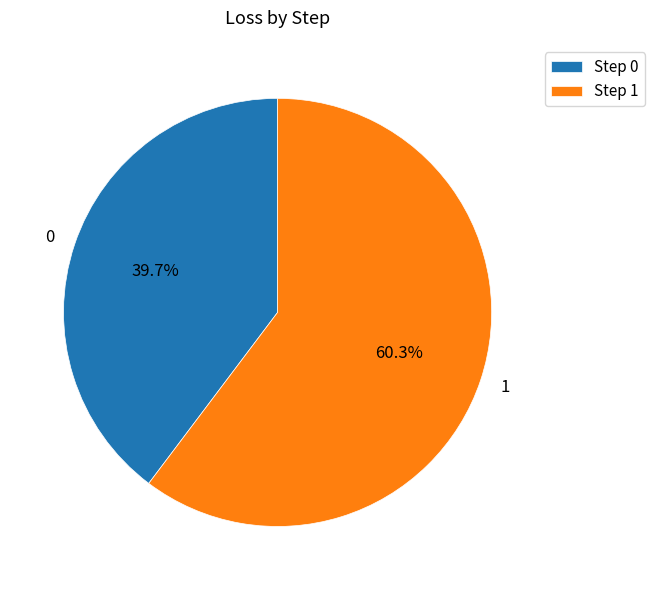

Rank the categories by value from highest to lowest.

1, 0